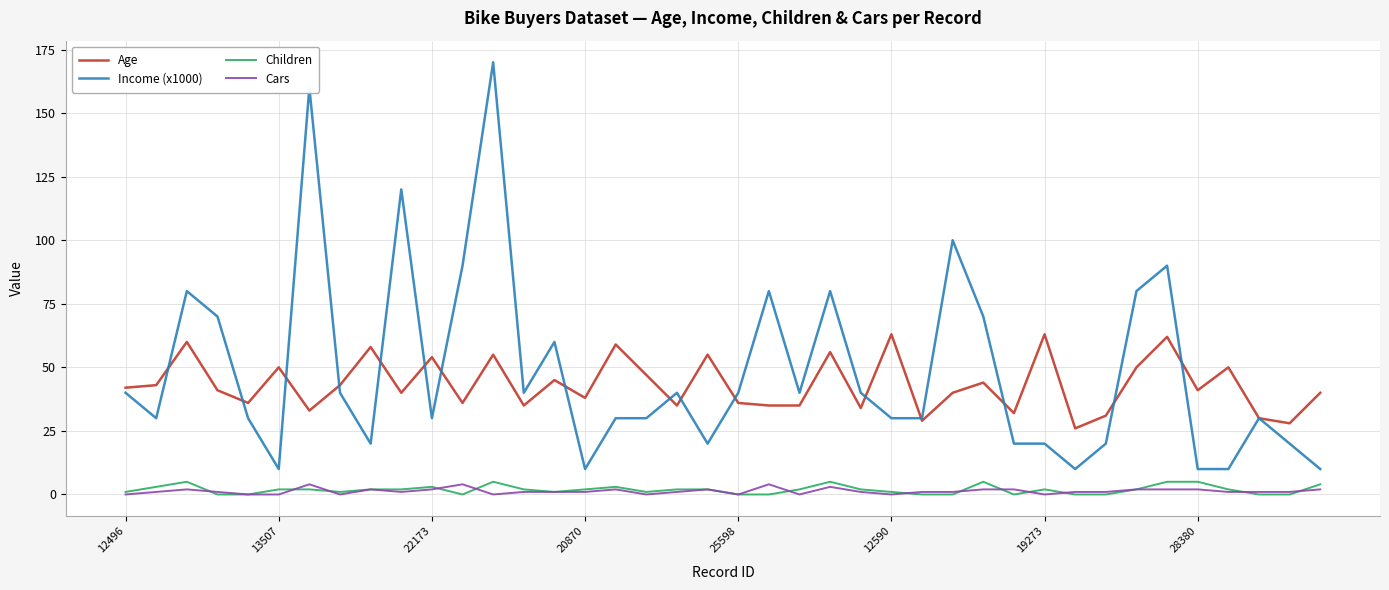

Which series has the largest range (max minus min)?

Income (x1000)